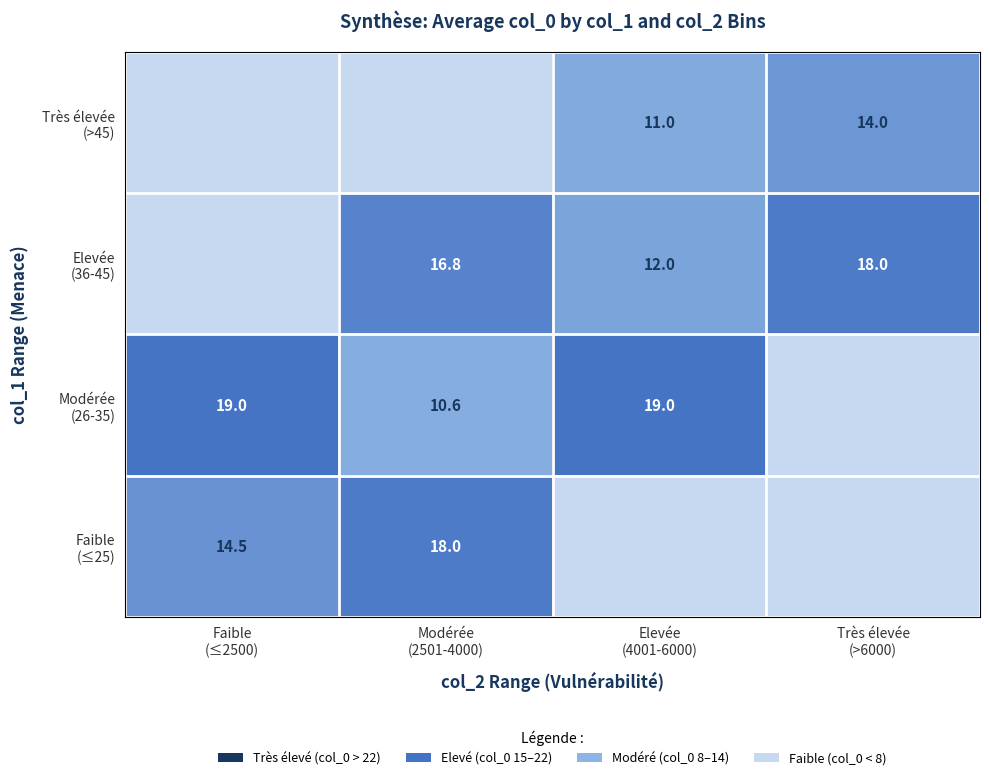

At which category is the sum across all series the highest?

Modérée
(2501-4000)